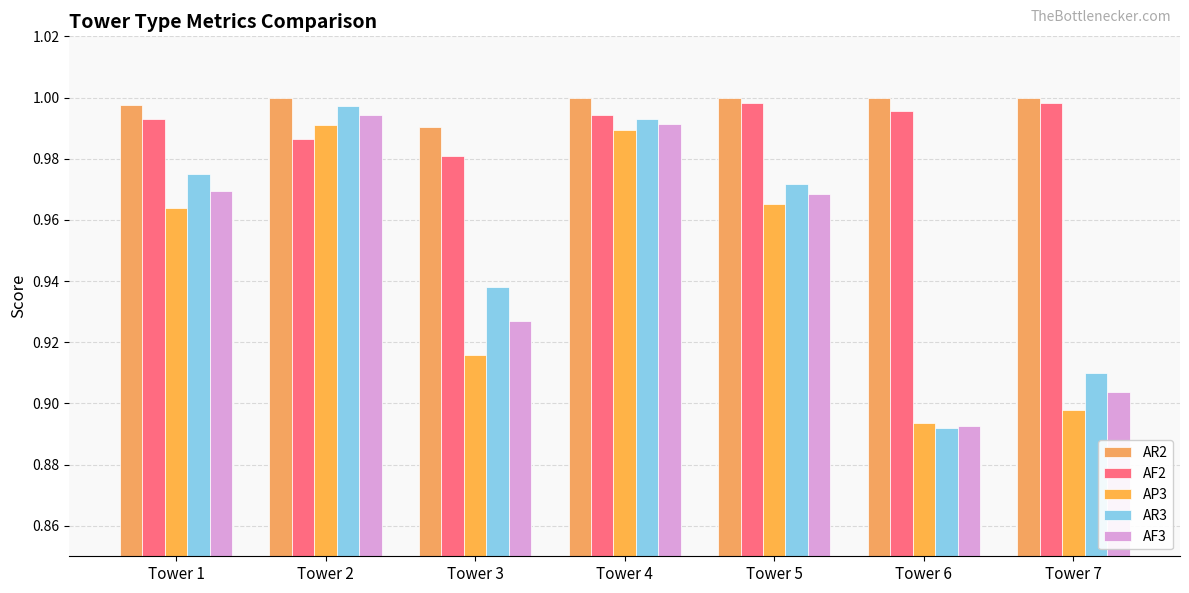

What value does the AR2 series have at Tower 7?

1.0